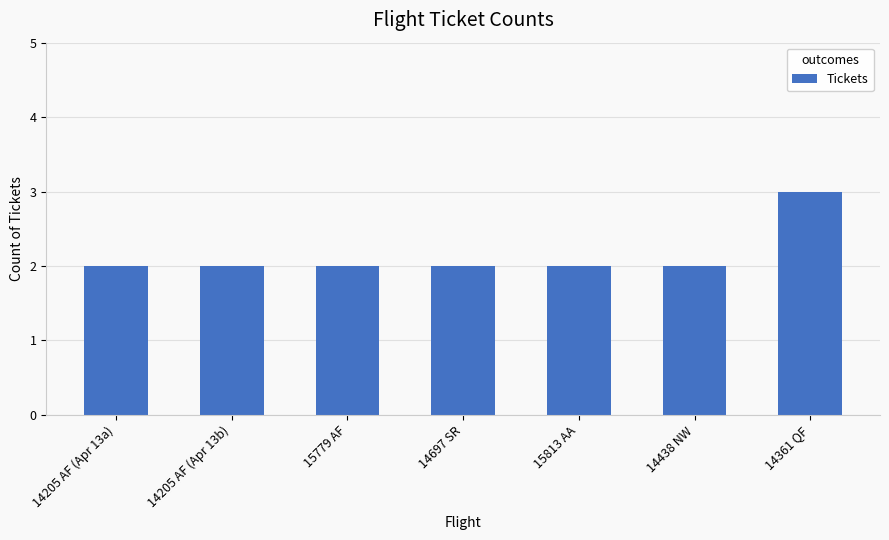

What is the value of the 3rd bar from the left?

2